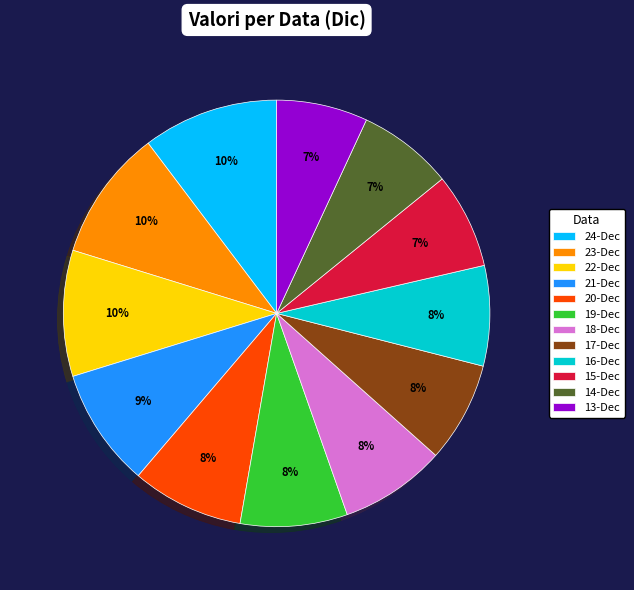

Is it true that 22-Dec is 10% of the pie?

True